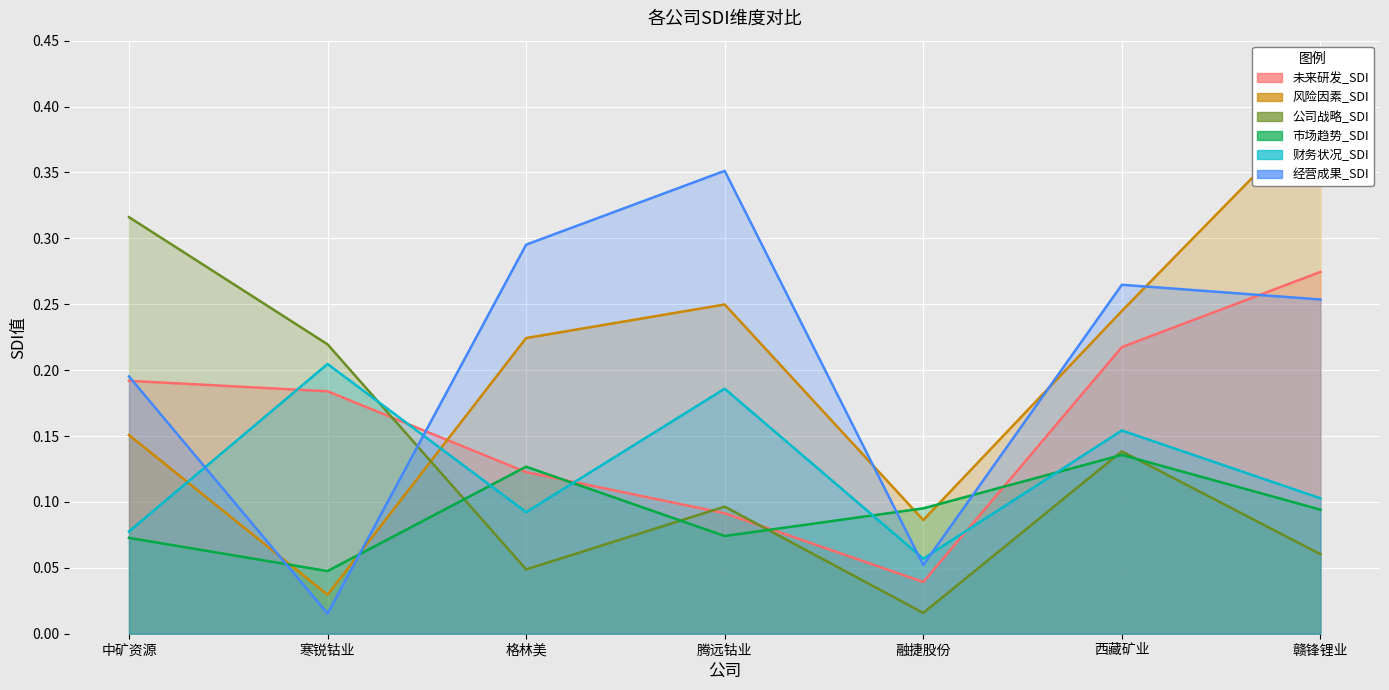

What is the label of the 2nd point from the right?

西藏矿业